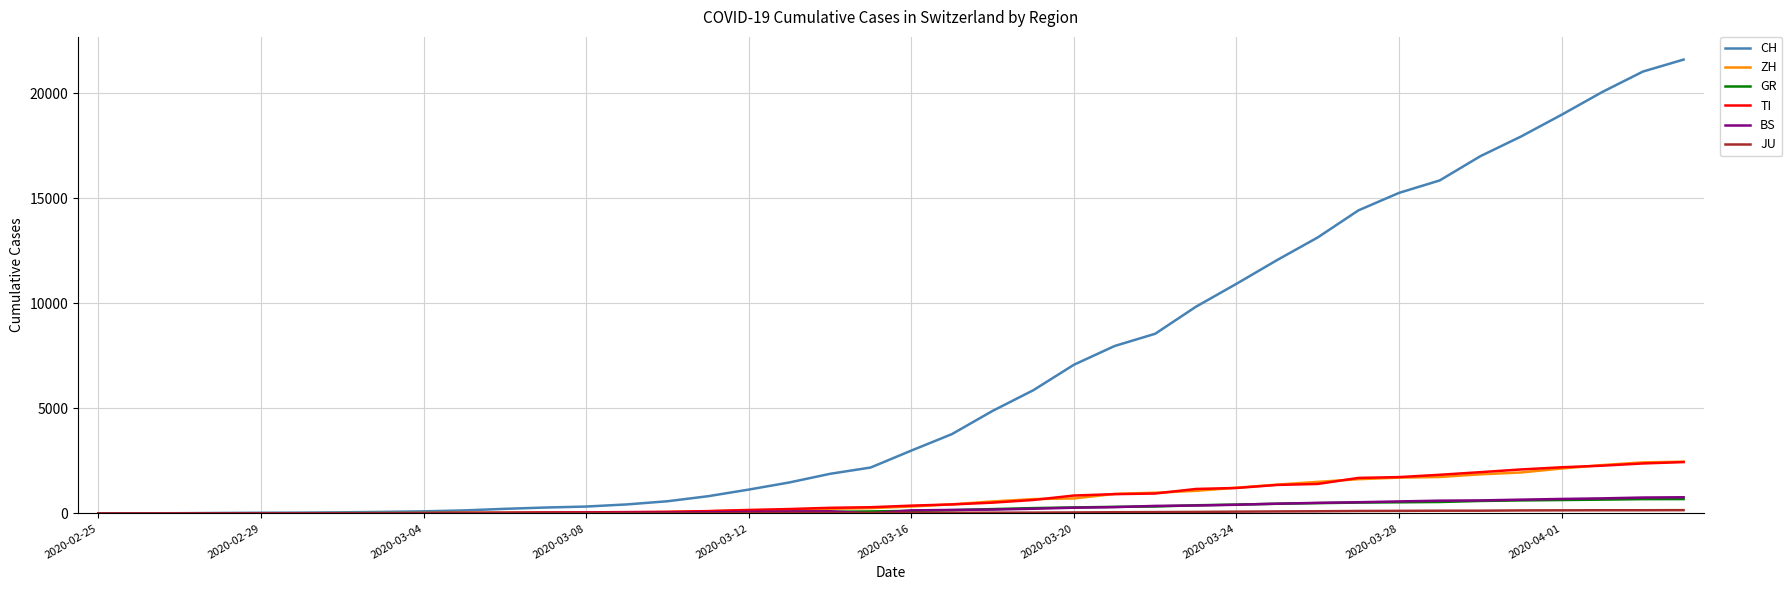

How many lines are shown in the chart?

6